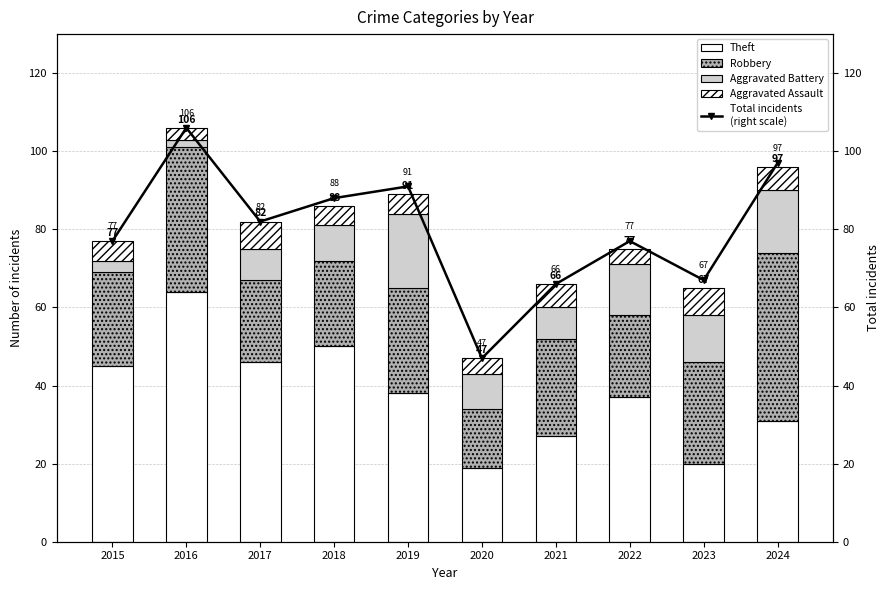

Which label corresponds to the smallest value in the chart?

2016